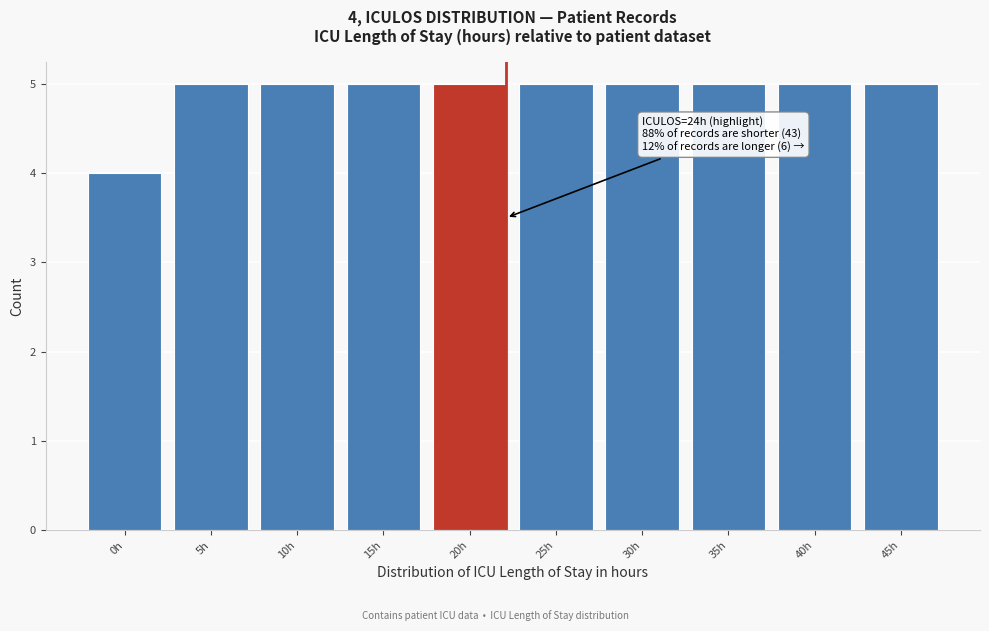

Reading left to right, list all the values displayed in this chart.

0h=4	5h=5	10h=5	15h=5	20h=5	25h=5	30h=5	35h=5	40h=5	45h=5